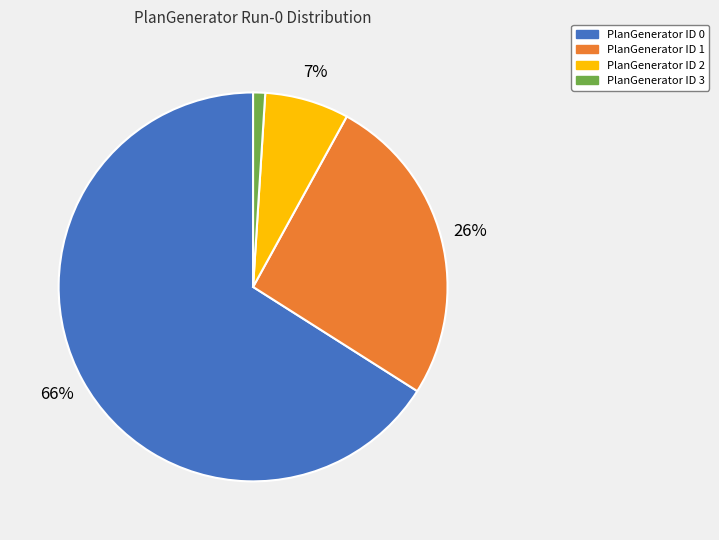

Is the sum of PlanGenerator ID 1 and PlanGenerator ID 0 greater than half?

Yes